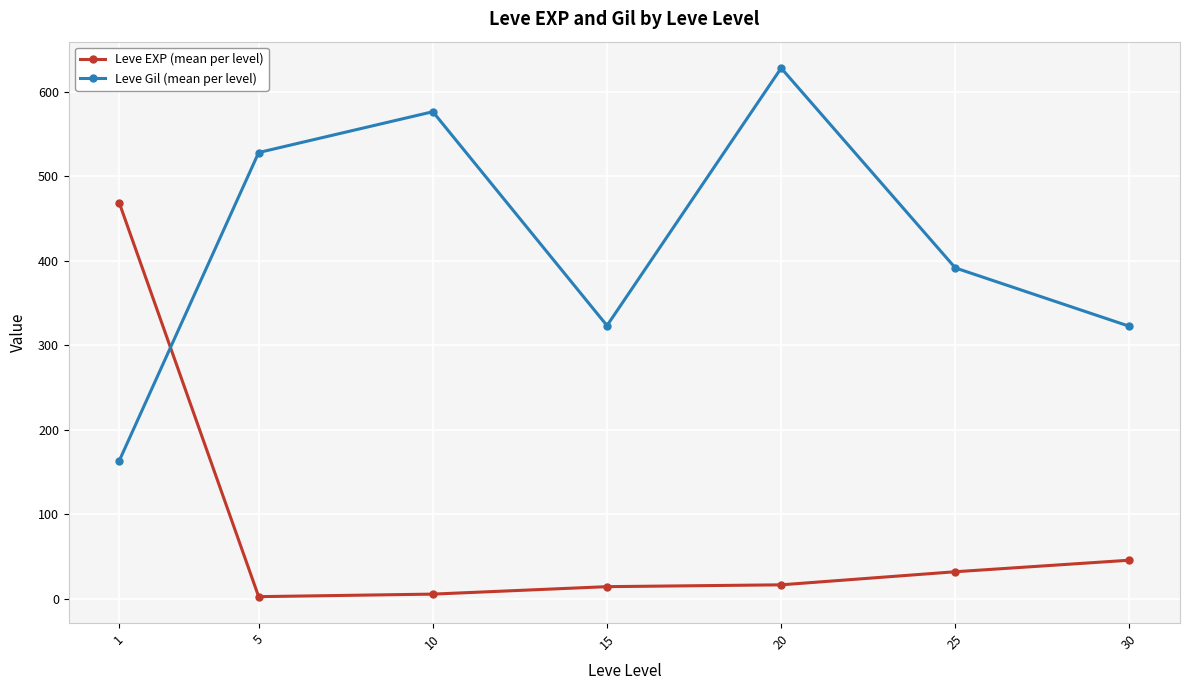

What is the spread (max minus min) of values at 30?

277.0